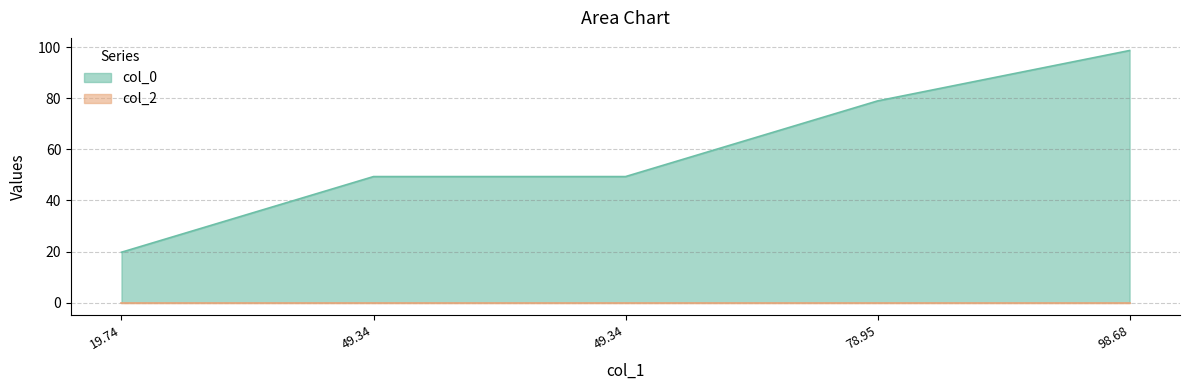

List the labels in order of value, smallest first.

19.74, 49.34, 49.34, 78.95, 98.68